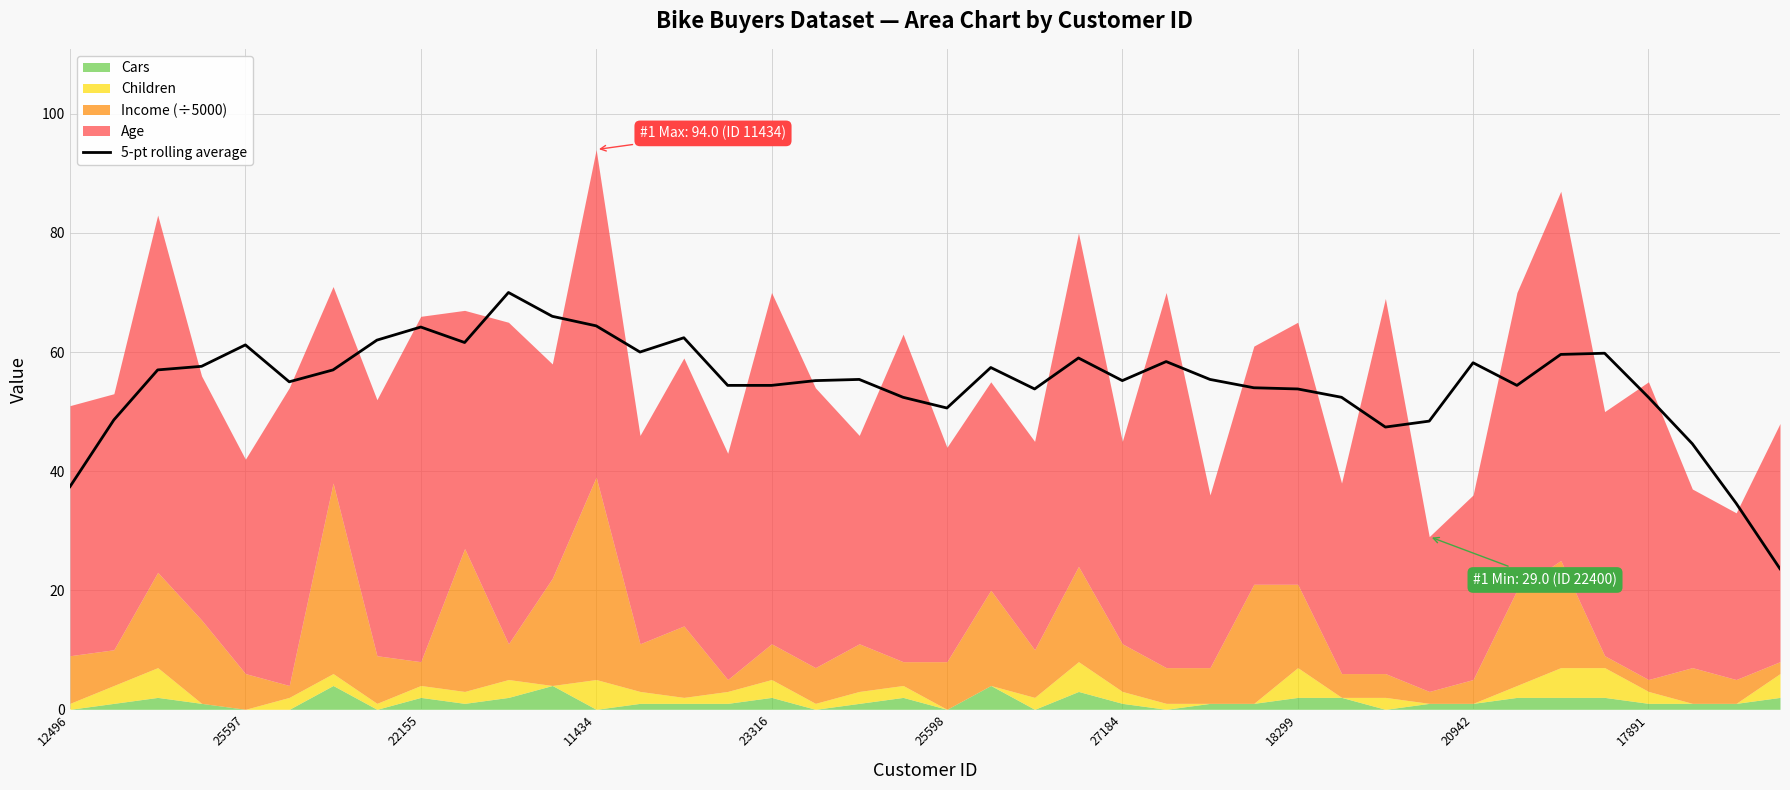

How many points are higher than both their immediate neighbors (excluding endpoints)?

10